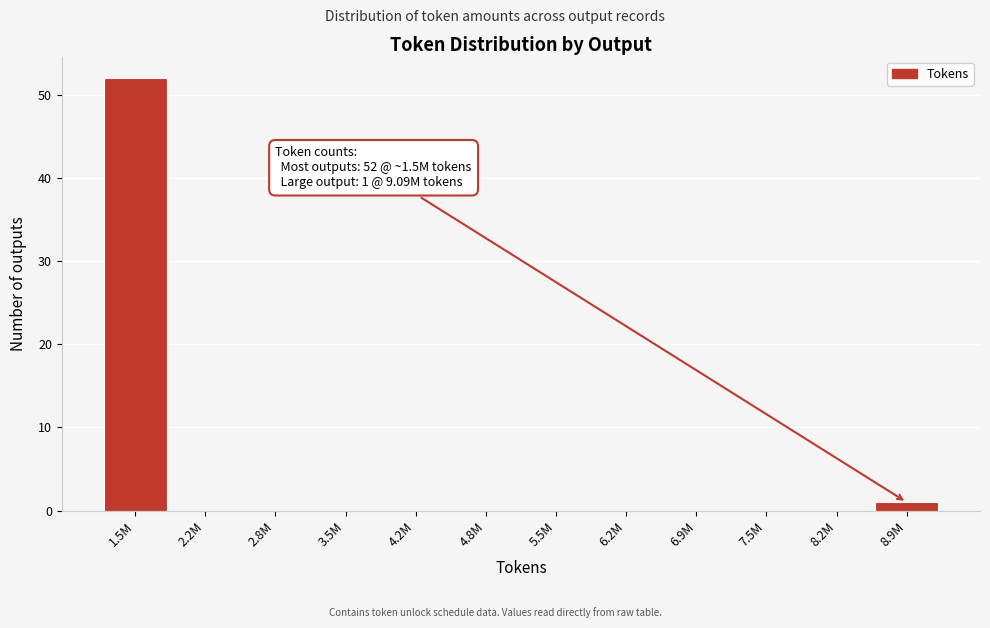

Reading right to left, list all the values displayed in this chart.

8.9M=1	8.2M=0	7.5M=0	6.9M=0	6.2M=0	5.5M=0	4.8M=0	4.2M=0	3.5M=0	2.8M=0	2.2M=0	1.5M=52